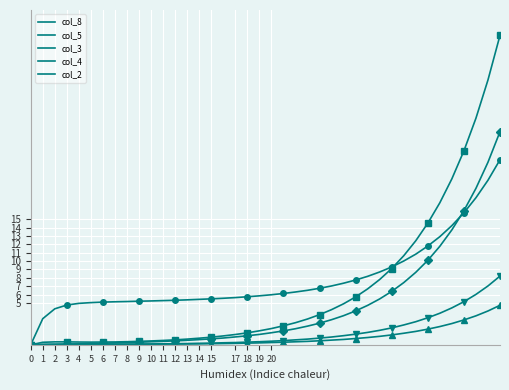

What is the spread (max minus min) of values at 26?

6.7